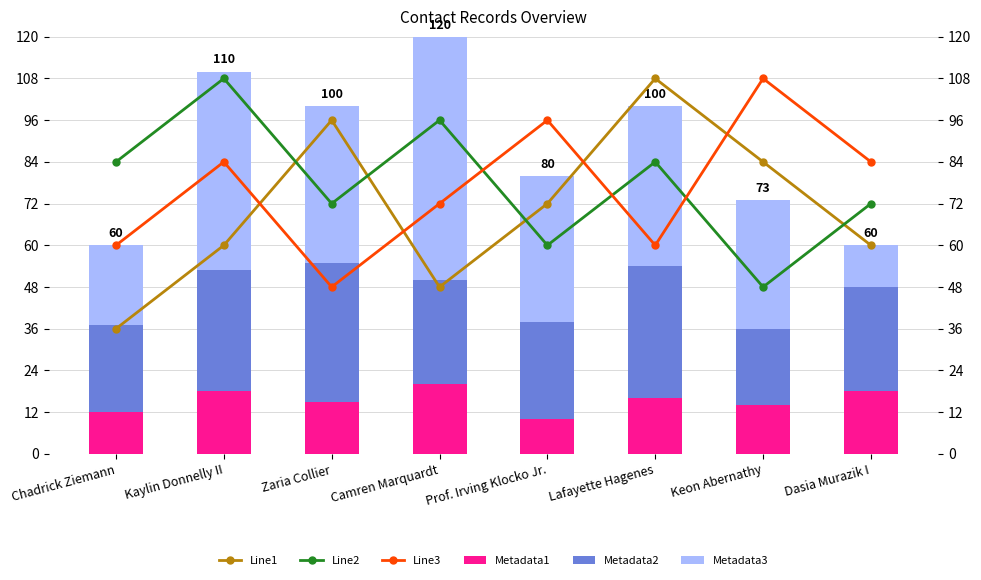

At how many categories does at least one series exceed 20?

8